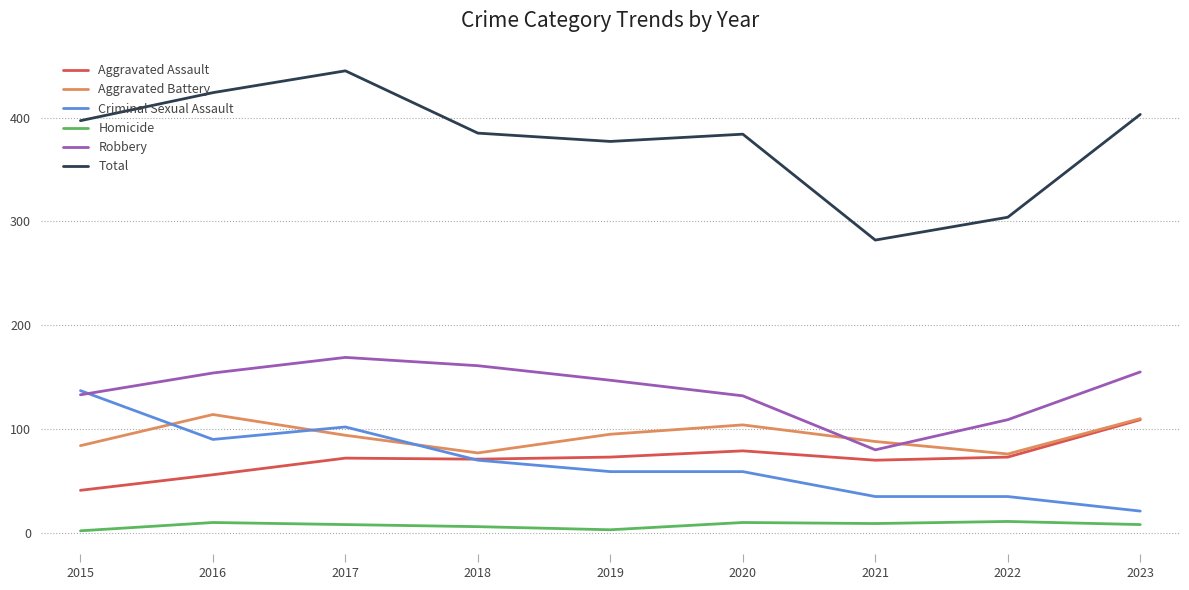

Which label corresponds to the largest value in the chart?

2017